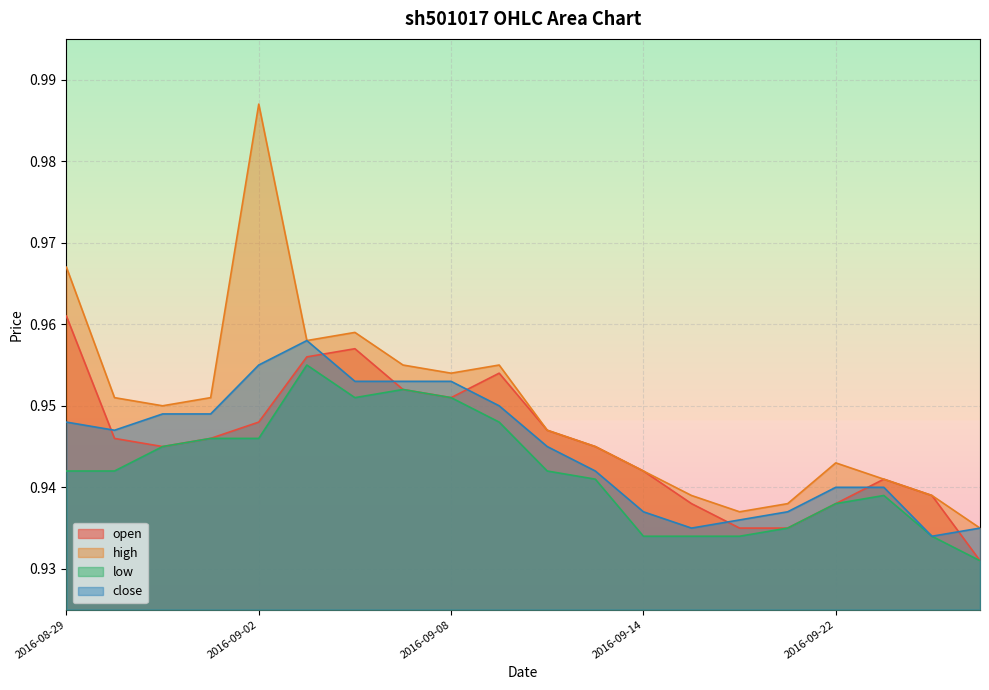

True or false: open and low intersect in this chart.

False